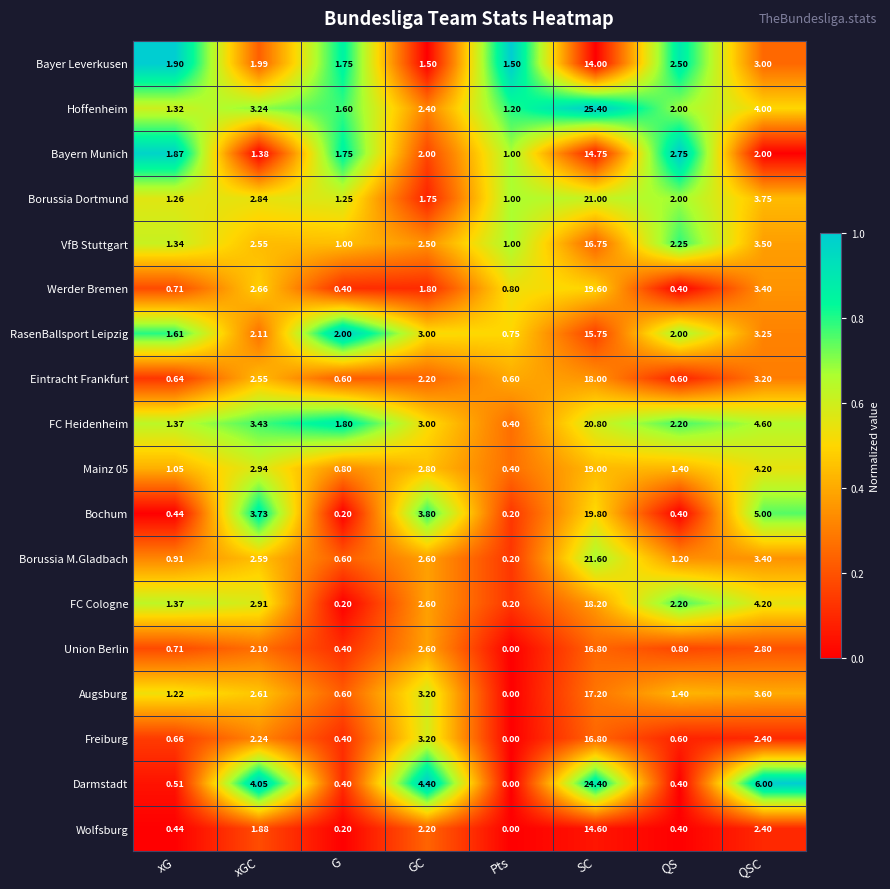

Which series has the widest spread of values?

Darmstadt